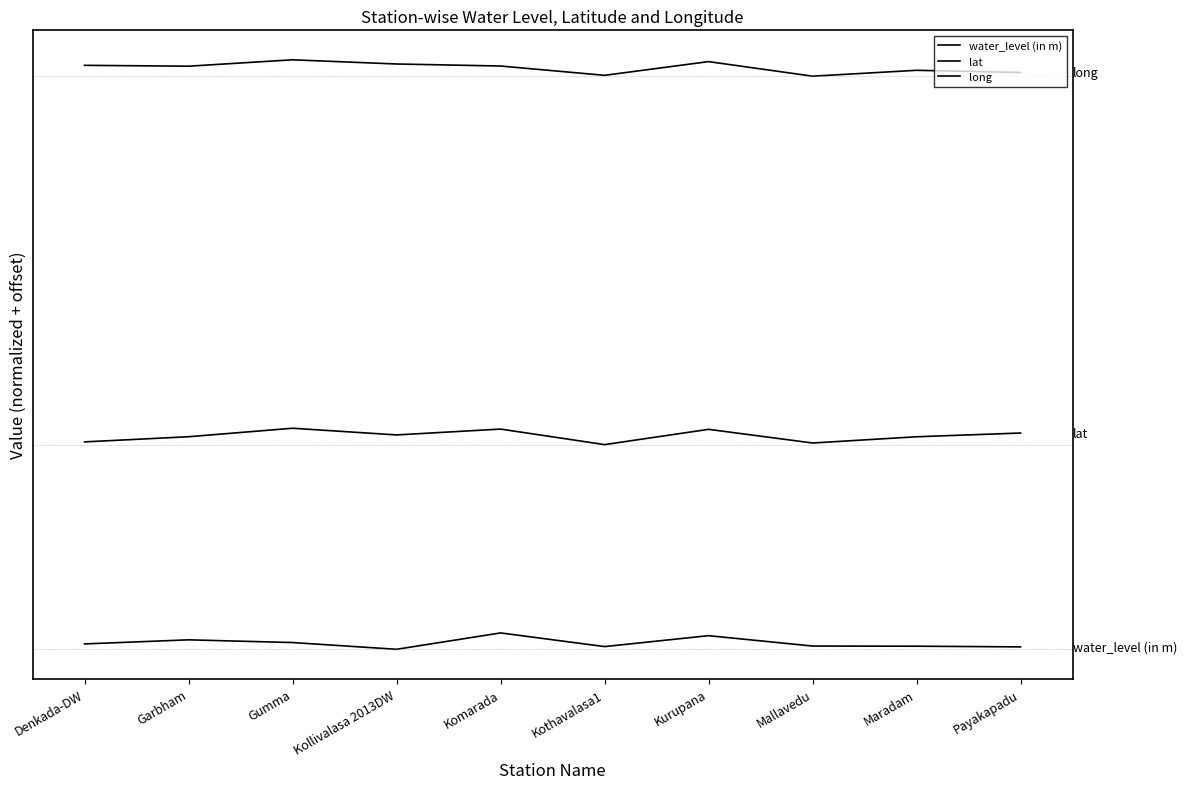

Where is the first local minimum for lat?

Kollivalasa 2013DW